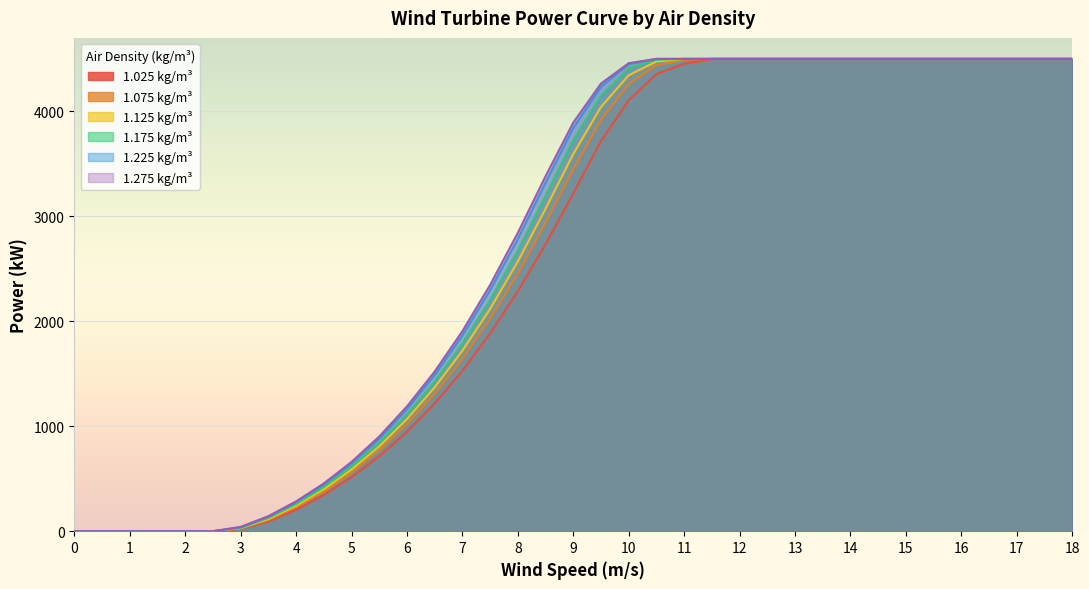

The 1.175 kg/m³ series shows 844 at 5.5. True or false?

True